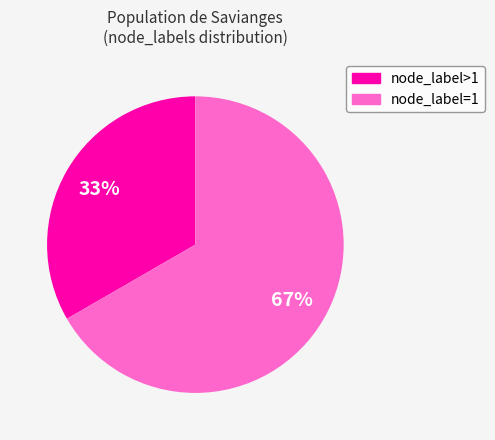

To the nearest percent, what is the average slice percentage?

50%